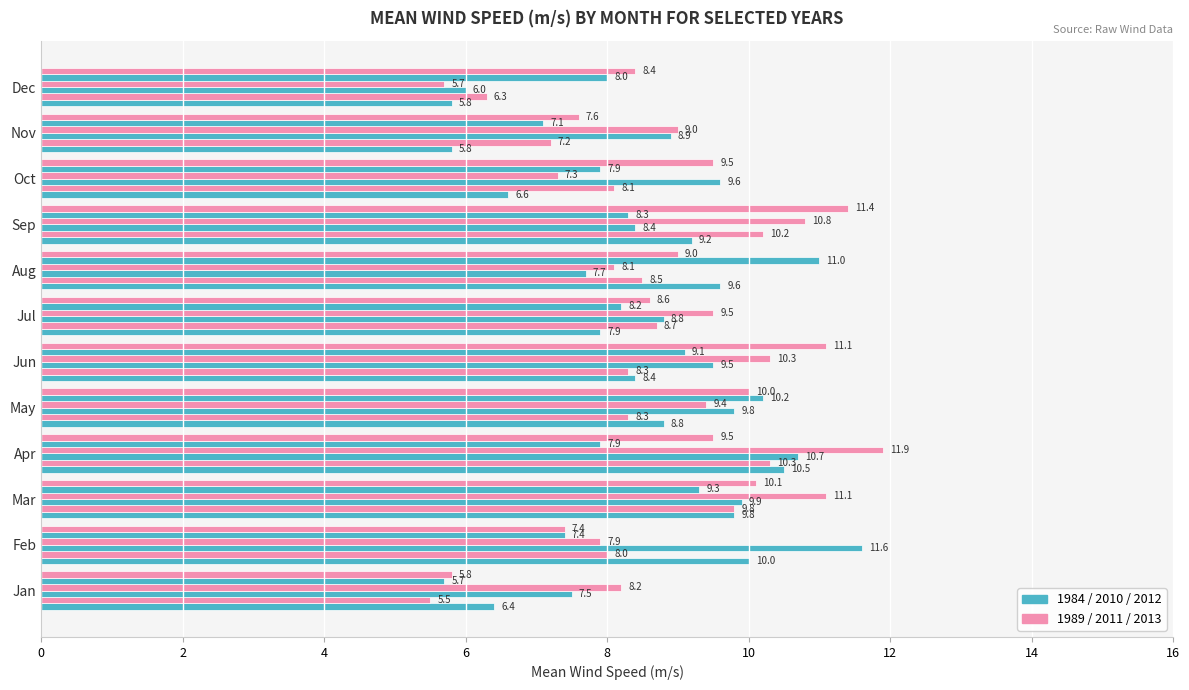

How many categories are shown in the chart?

12